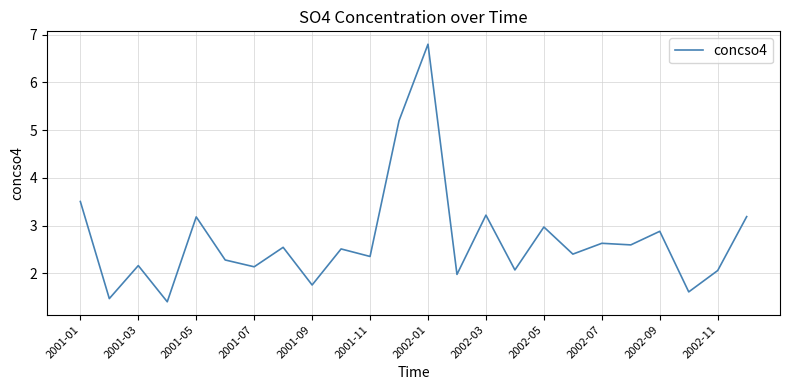

What is the difference between the maximum and minimum values?

5.4